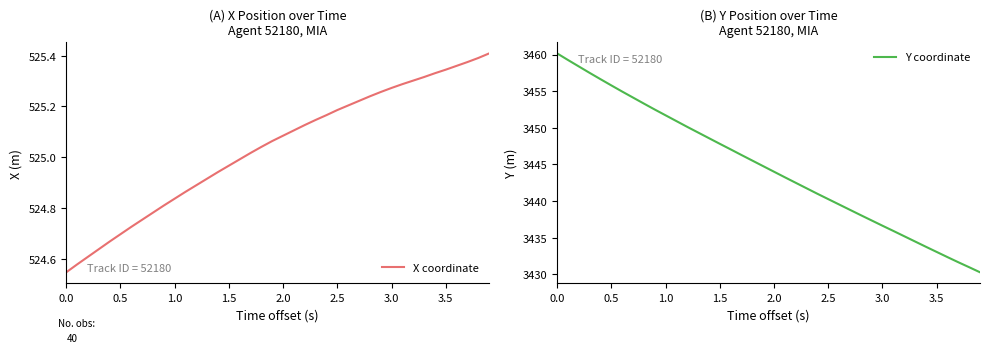

What are all the series names shown in the legend?

X coordinate, Y coordinate